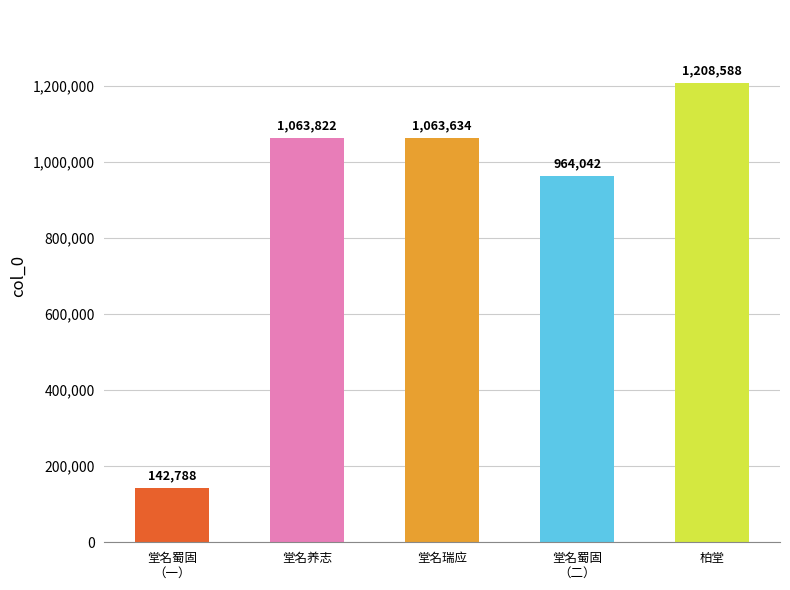

Which label corresponds to the smallest value in the chart?

堂名蜀固
（一）